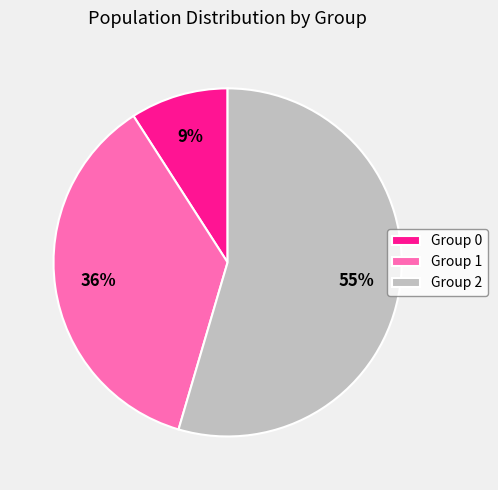

Is it true that Group 1 is 36% of the pie?

True